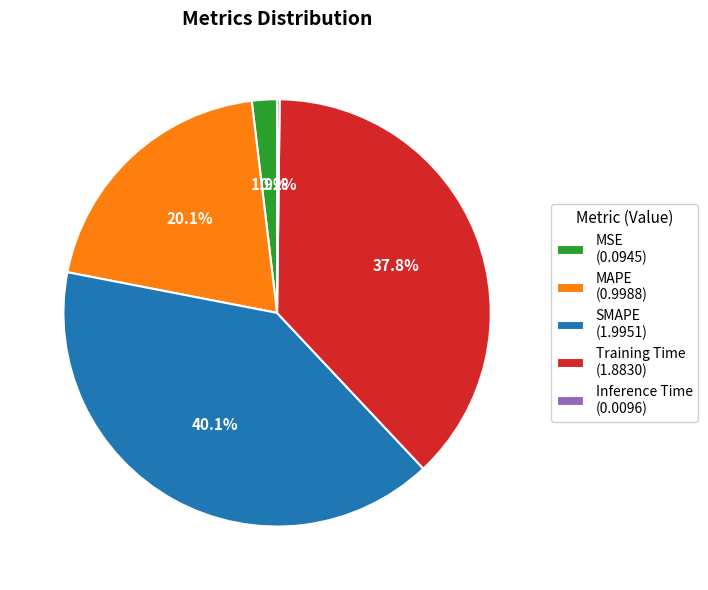

Does any single category account for the majority?

No